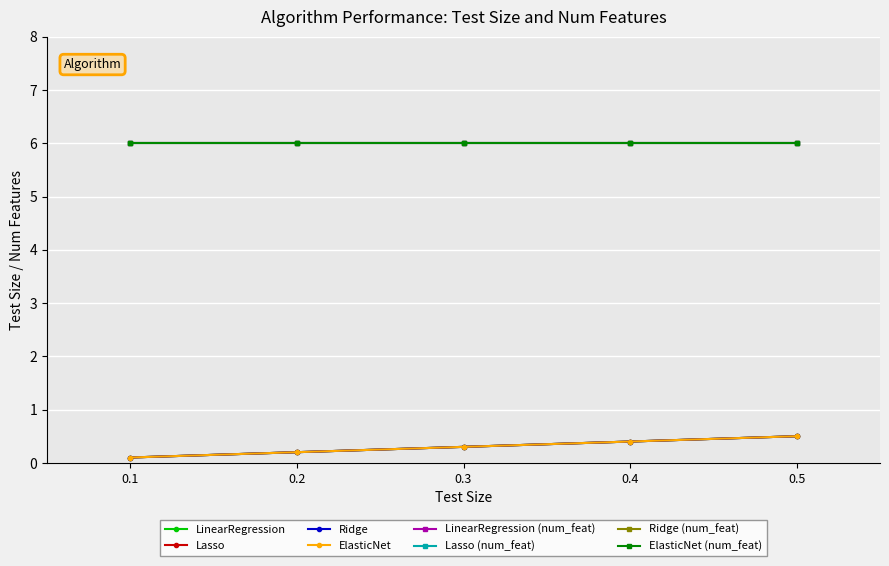

Between 0.2 and 0.3, which is larger?

0.3